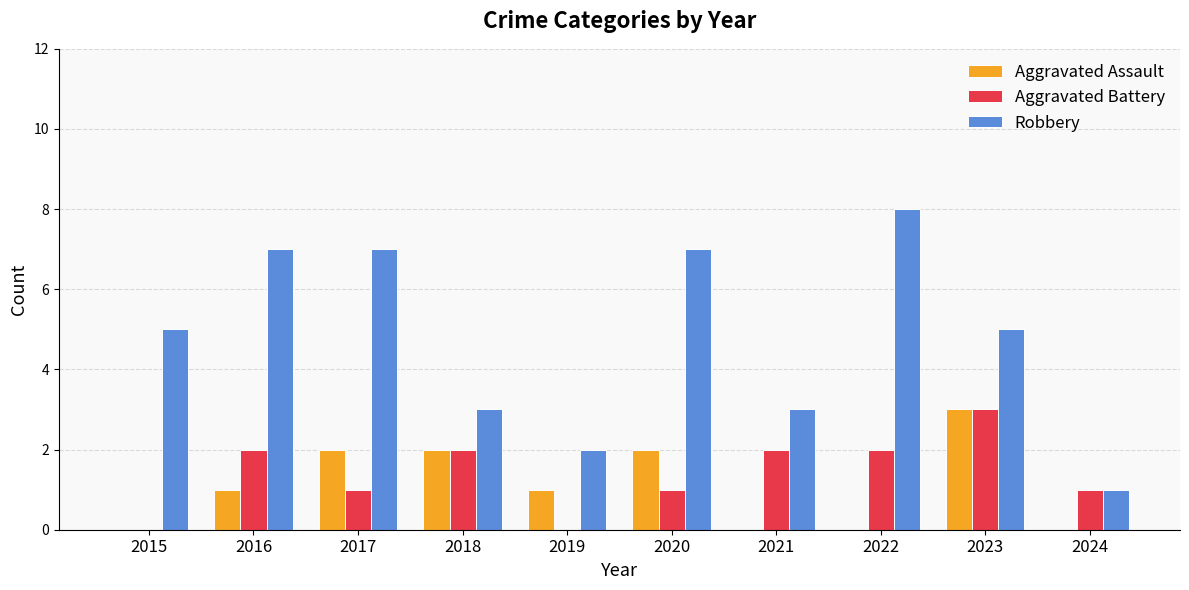

Between 2022 and 2024, which series saw the biggest shift?

Robbery